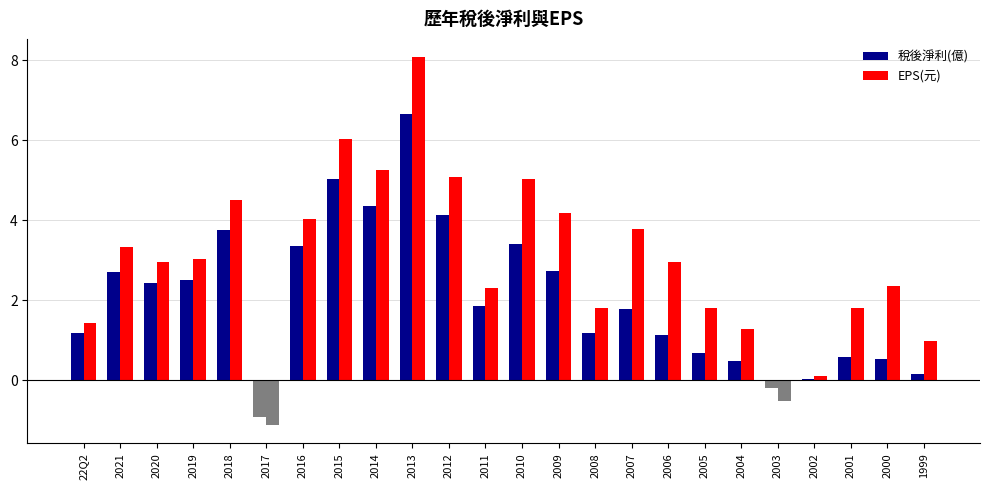

What is the total value across all series at 2007?

5.5